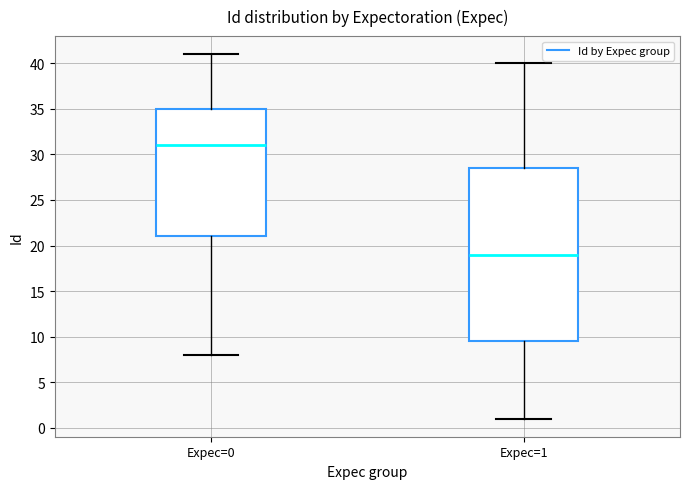

Reading left to right, transcribe this box plot: for each box, give where its median line is, the range the box spans, and where its two whiskers end, as read against the y-axis. The values are not printed on the chart, so give them approximately, as read against the axis.

Expec=0: median 31.0, box 21.0 to 35.0, whiskers 8.0 to 41.0
Expec=1: median 19.0, box 9.5 to 28.5, whiskers 1.0 to 40.0